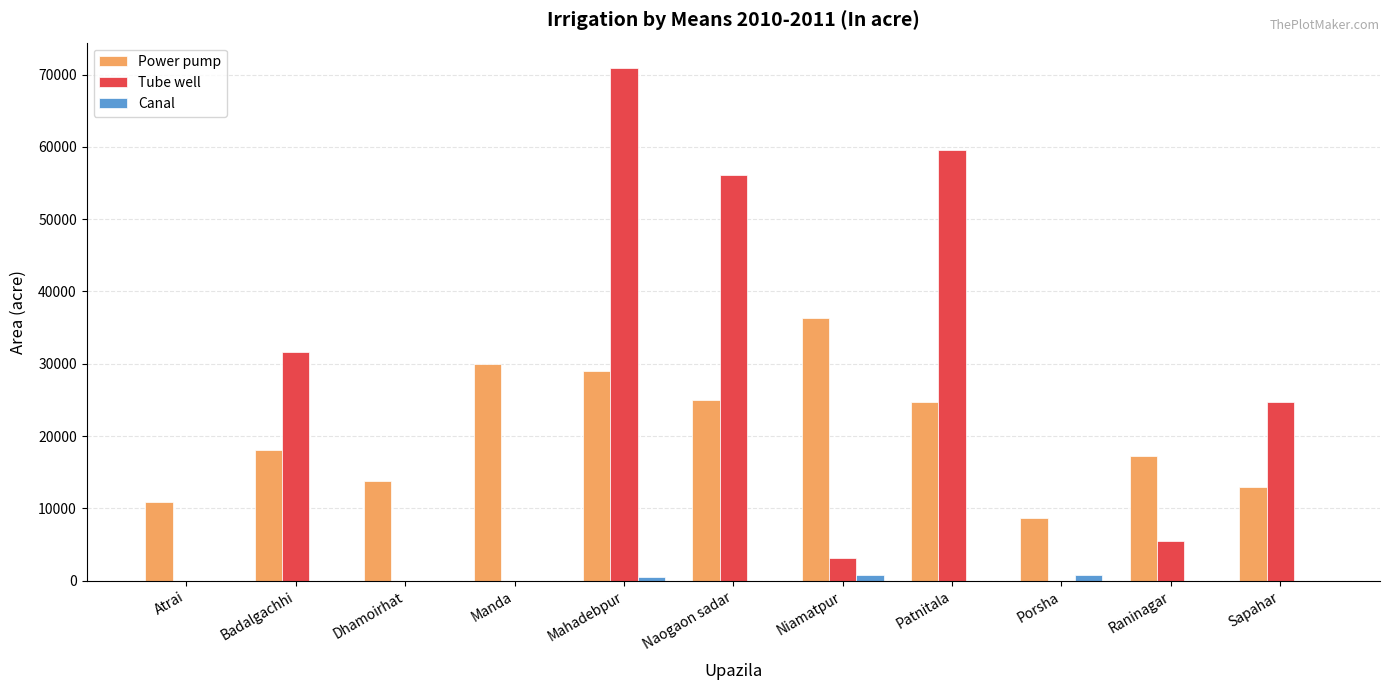

At which category is the sum across all series the highest?

Mahadebpur